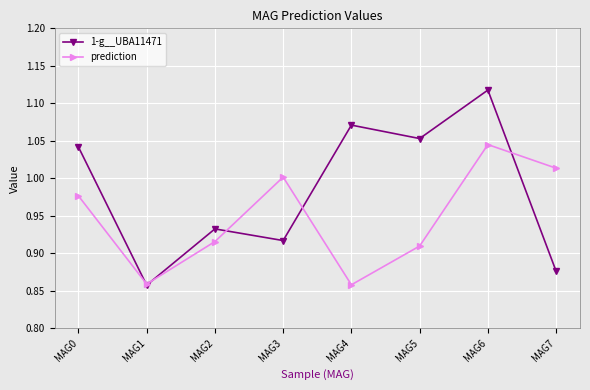

Which category has the lowest value in the 1-g__UBA11471 series?

MAG1